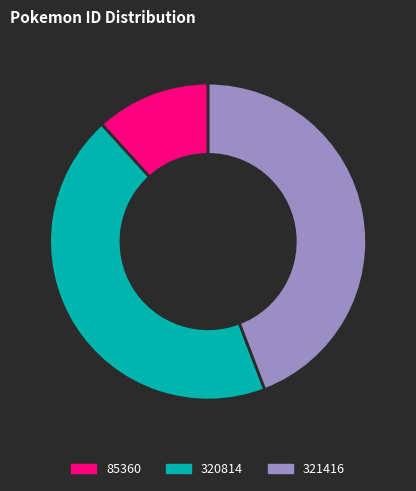

Count the number of slices in the pie.

3